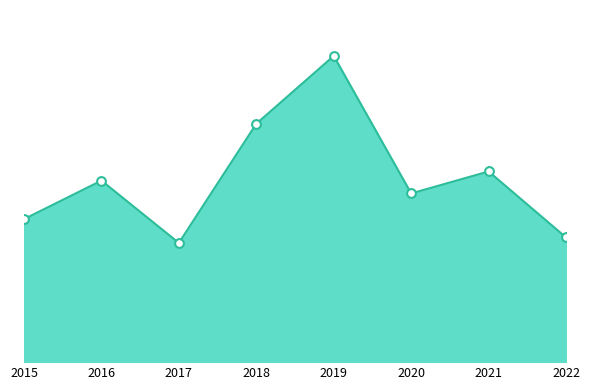

What is the change in value from 2018 to 2021?

-26